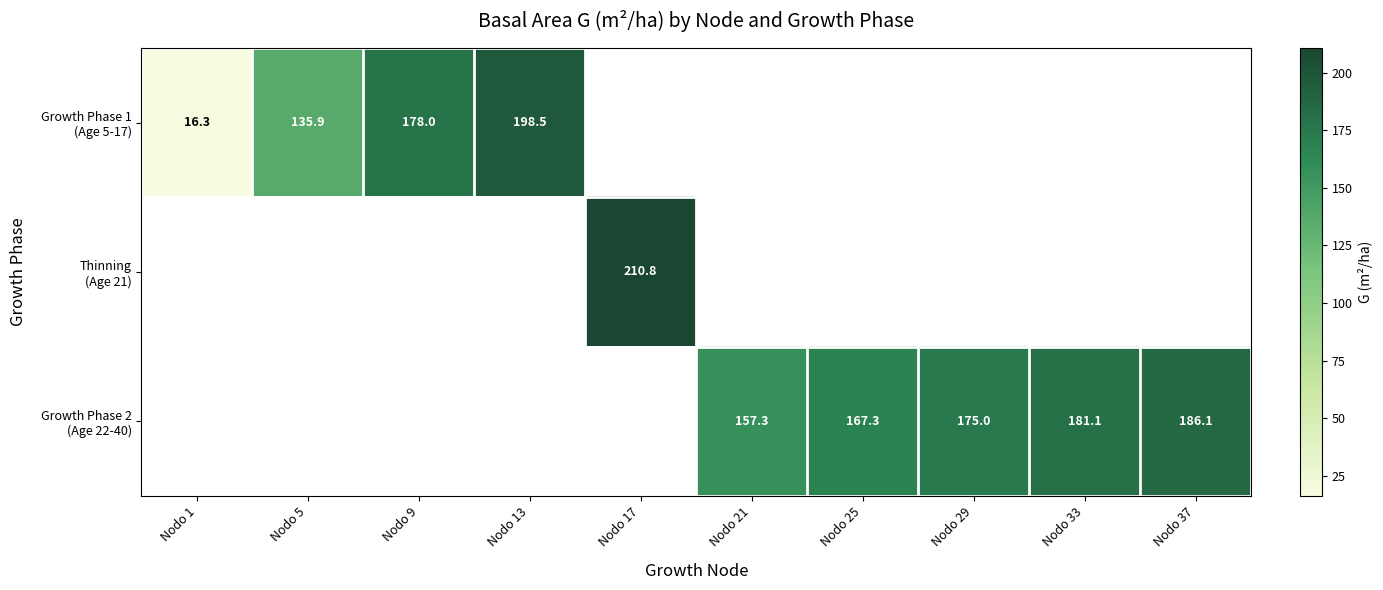

Which series has the widest spread of values?

Growth Phase 1 (Age 5-17)